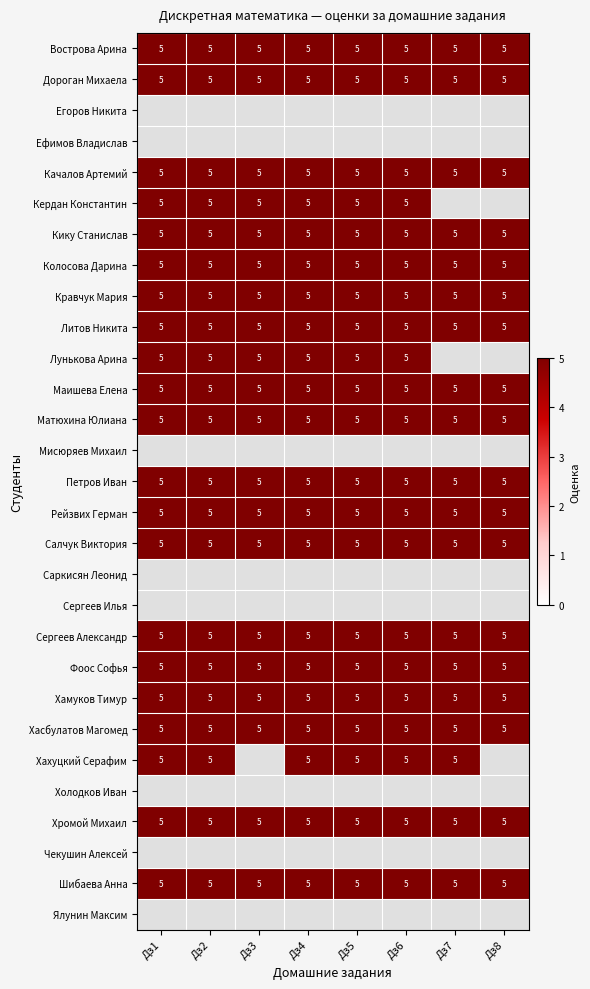

Count the Кердан Константин values in the range 5 to 6.

6